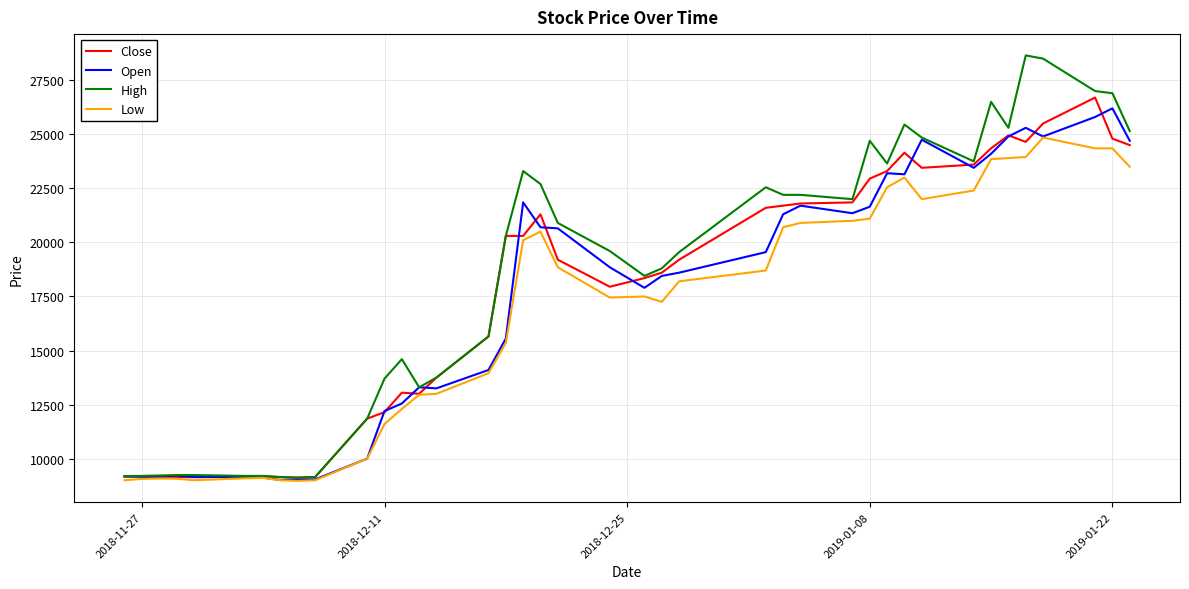

Count the number of data series in this chart.

4